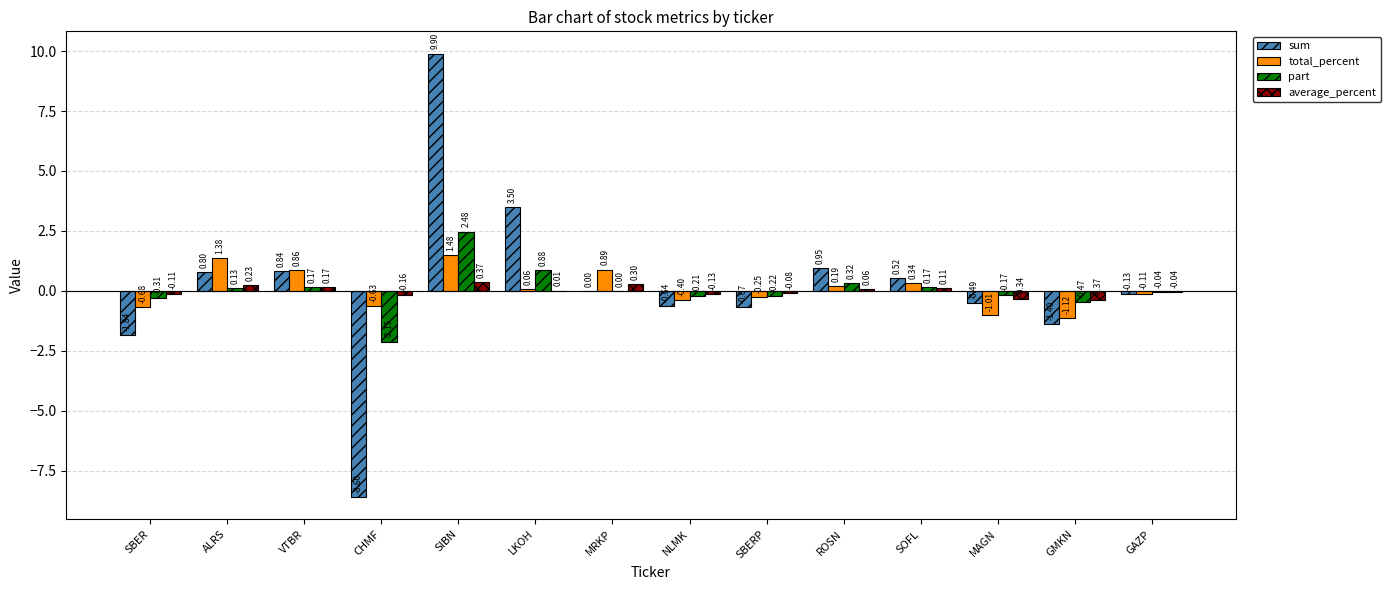

At which label is total_percent closest to 0?

LKOH